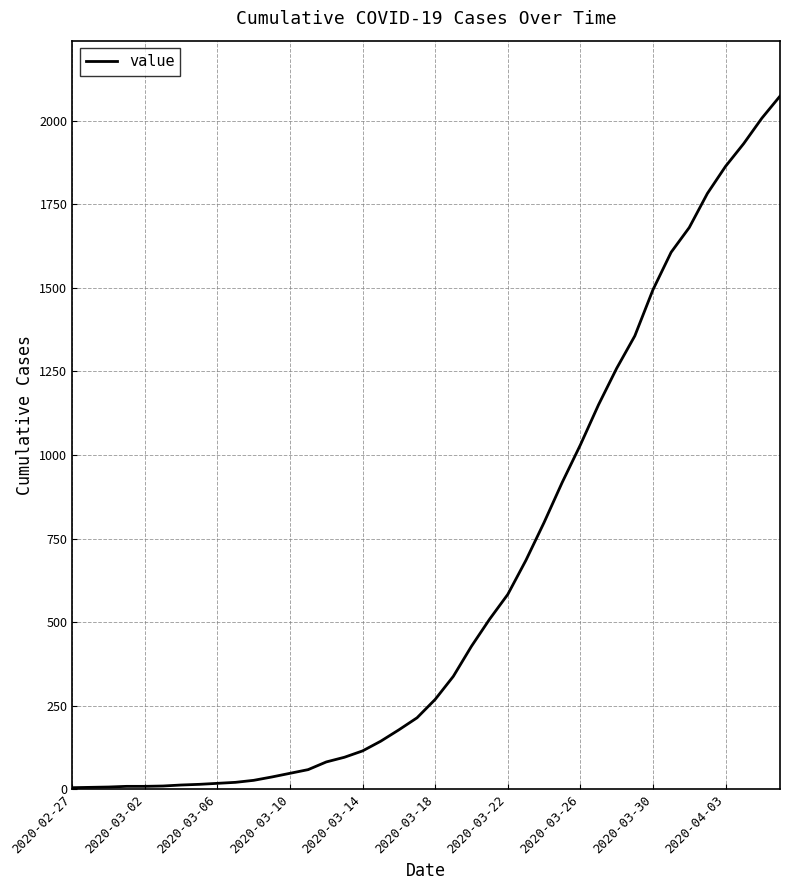

What is the difference between the maximum and minimum values?

2068